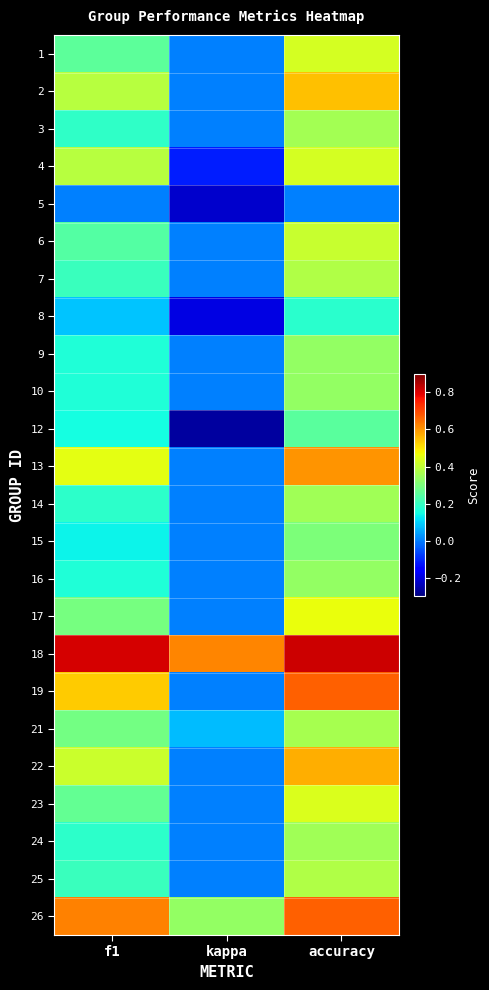

Reading right to left, list all the values displayed in this chart.

1: accuracy=0.4	kappa=0.0	f1=0.3
2: accuracy=0.5	kappa=0.0	f1=0.4
3: accuracy=0.4	kappa=0.0	f1=0.2
4: accuracy=0.4	kappa=-0.1	f1=0.4
5: accuracy=0.0	kappa=-0.2	f1=0.0
6: accuracy=0.4	kappa=0.0	f1=0.2
7: accuracy=0.4	kappa=0.0	f1=0.2
8: accuracy=0.2	kappa=-0.2	f1=0.1
9: accuracy=0.3	kappa=0.0	f1=0.2
10: accuracy=0.3	kappa=0.0	f1=0.2
12: accuracy=0.2	kappa=-0.3	f1=0.1
13: accuracy=0.6	kappa=0.0	f1=0.5
14: accuracy=0.4	kappa=0.0	f1=0.2
15: accuracy=0.3	kappa=0.0	f1=0.1
16: accuracy=0.3	kappa=0.0	f1=0.2
17: accuracy=0.5	kappa=0.0	f1=0.3
18: accuracy=0.8	kappa=0.6	f1=0.8
19: accuracy=0.7	kappa=0.0	f1=0.5
21: accuracy=0.4	kappa=0.1	f1=0.3
22: accuracy=0.6	kappa=0.0	f1=0.4
23: accuracy=0.4	kappa=0.0	f1=0.3
24: accuracy=0.4	kappa=0.0	f1=0.2
25: accuracy=0.4	kappa=0.0	f1=0.2
26: accuracy=0.7	kappa=0.3	f1=0.6